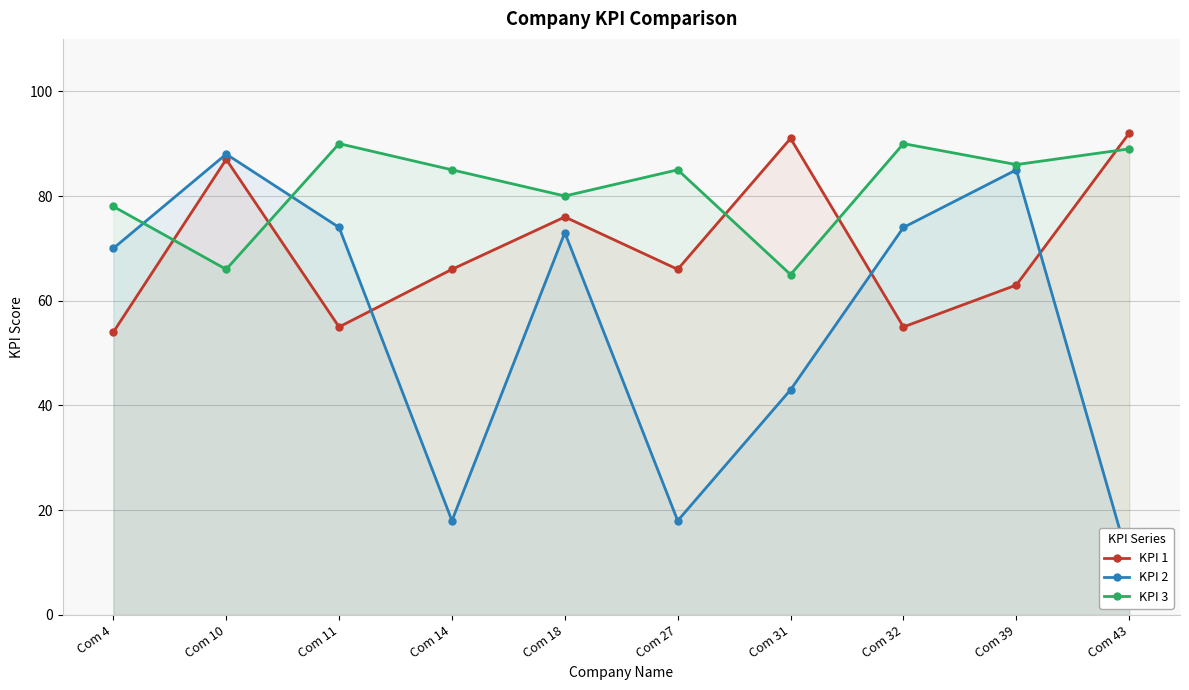

Where does the KPI 3 series first go above 85?

Com 11